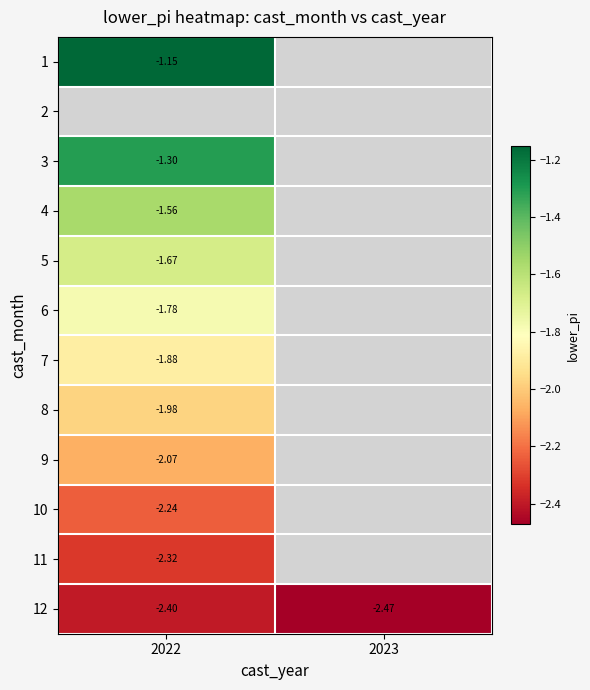

Which has a higher value, 2023 or 2022?

2022